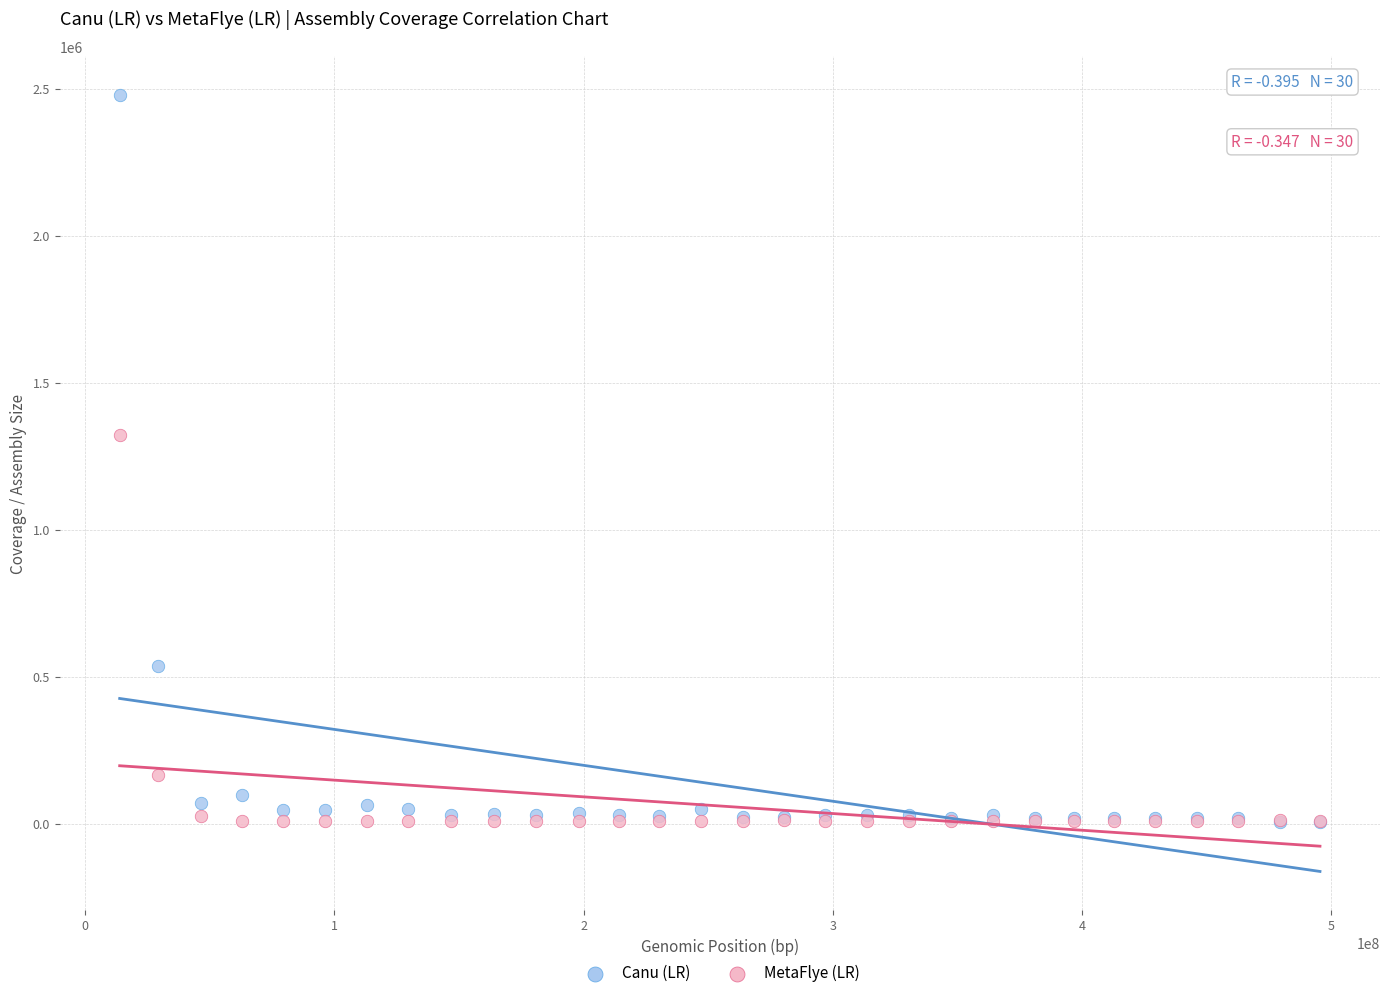

In the MetaFlye (LR) series, what Y value is closest to 667550?

166407